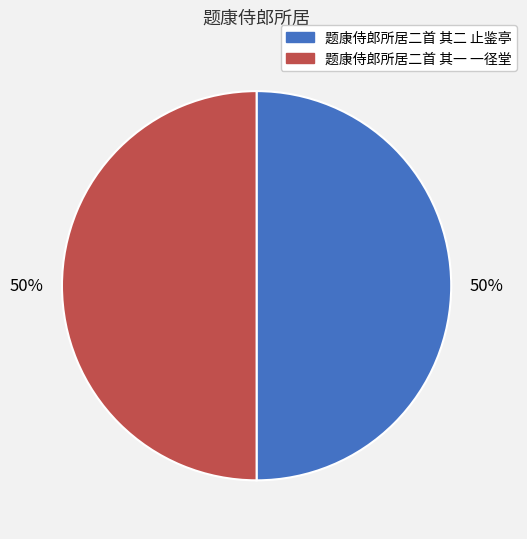

True or false: 题康侍郎所居二首 其二 止鉴亭 accounts for 50% of the total.

True